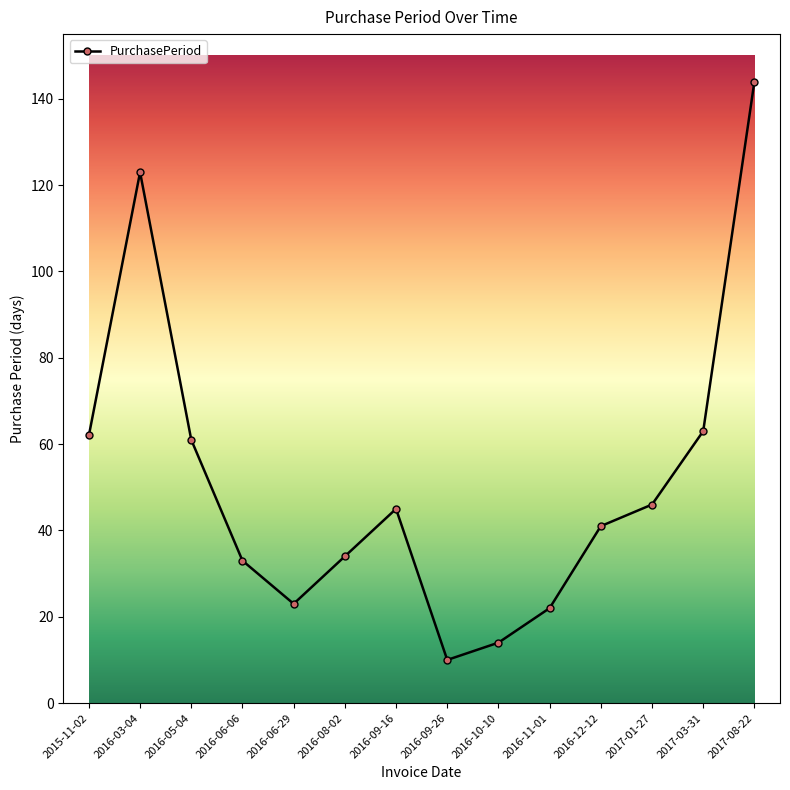

What is the difference between the maximum and minimum values?

134